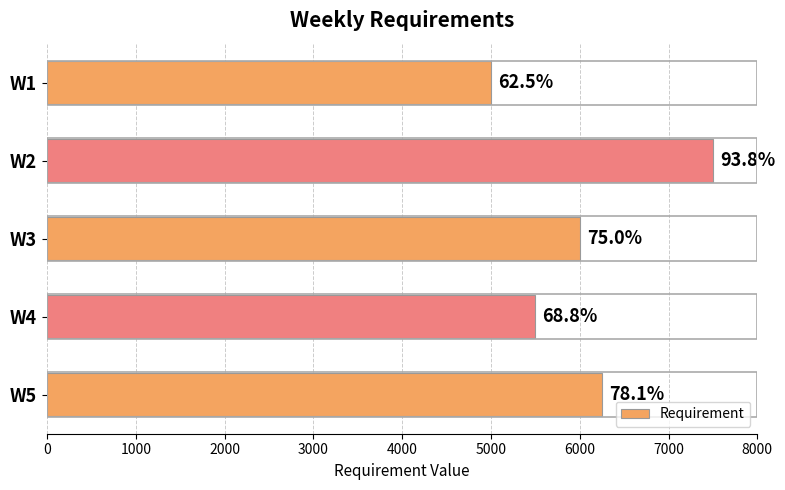

How many bars are there in total?

5